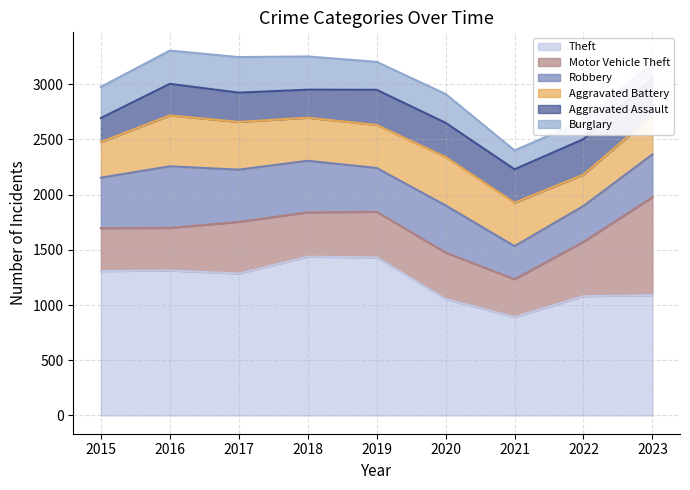

Reading right to left, extract all data points from this chart.

Theft: 1089	1080	891	1054	1431	1438	1285	1313	1307
Motor Vehicle Theft: 887	492	342	421	413	401	468	385	389
Robbery: 388	325	300	427	397	467	473	558	457
Aggravated Battery: 353	284	394	438	390	390	432	461	323
Aggravated Assault: 330	321	302	310	318	254	265	286	217
Burglary: 144	169	171	261	253	301	322	301	282